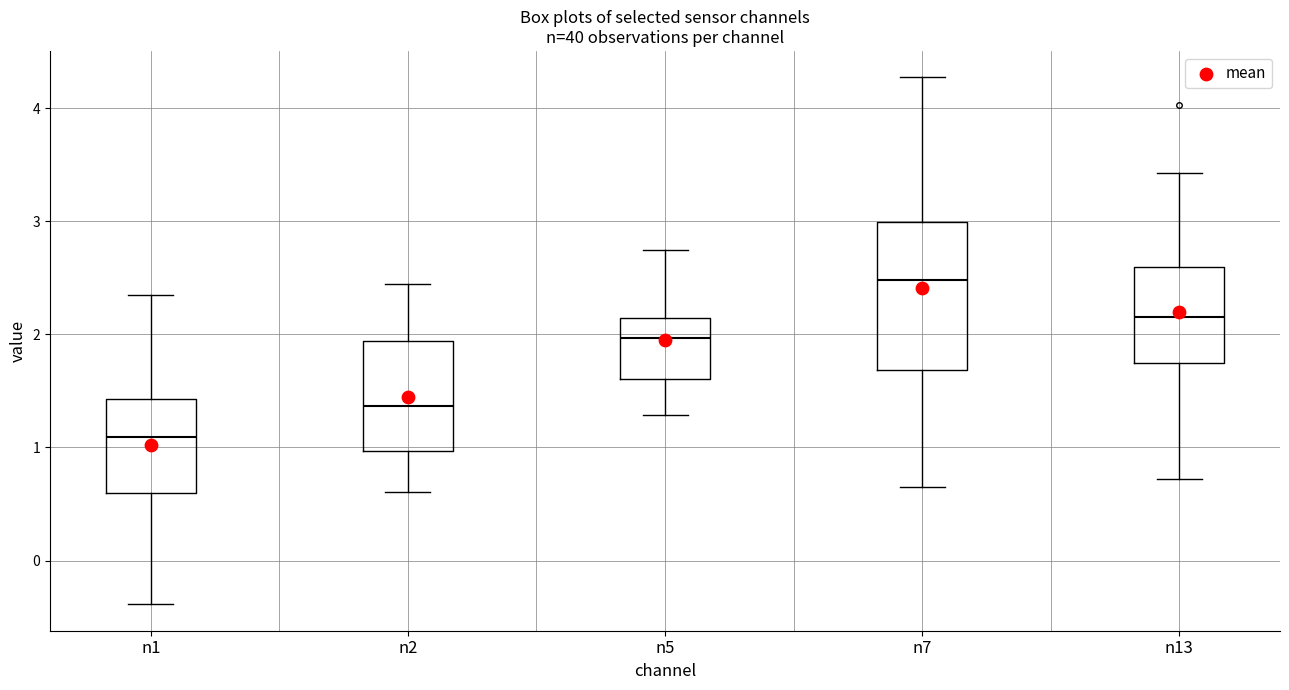

Comparing the boxes themselves (not the whiskers), which one is the tallest?

n7